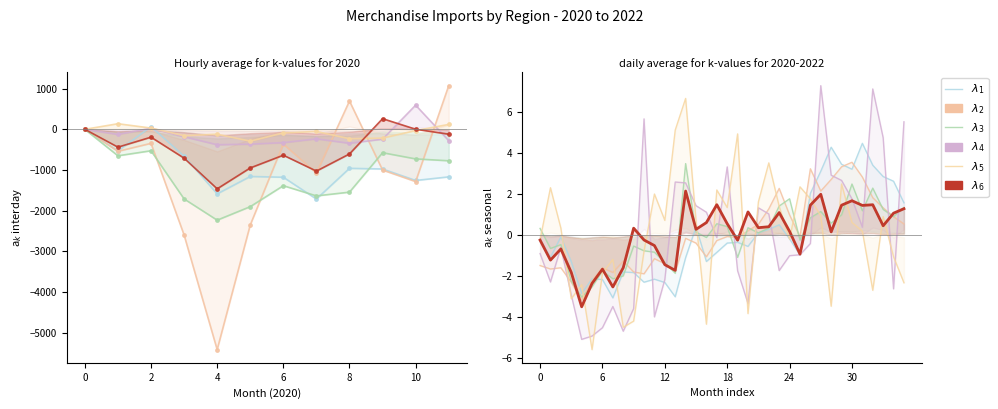

Rank the series by their maximum value, from highest to lowest.

$\lambda_4$, $\lambda_5$, $\lambda_1$, $\lambda_2$, $\lambda_3$, $\lambda_6$